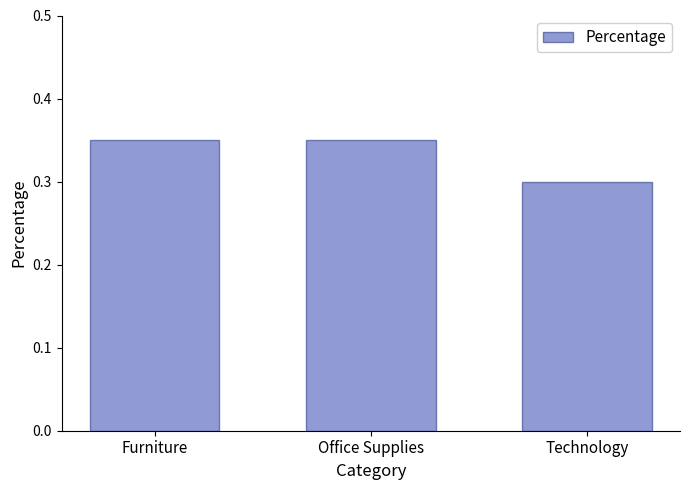

What is the sum of all values?

1.0